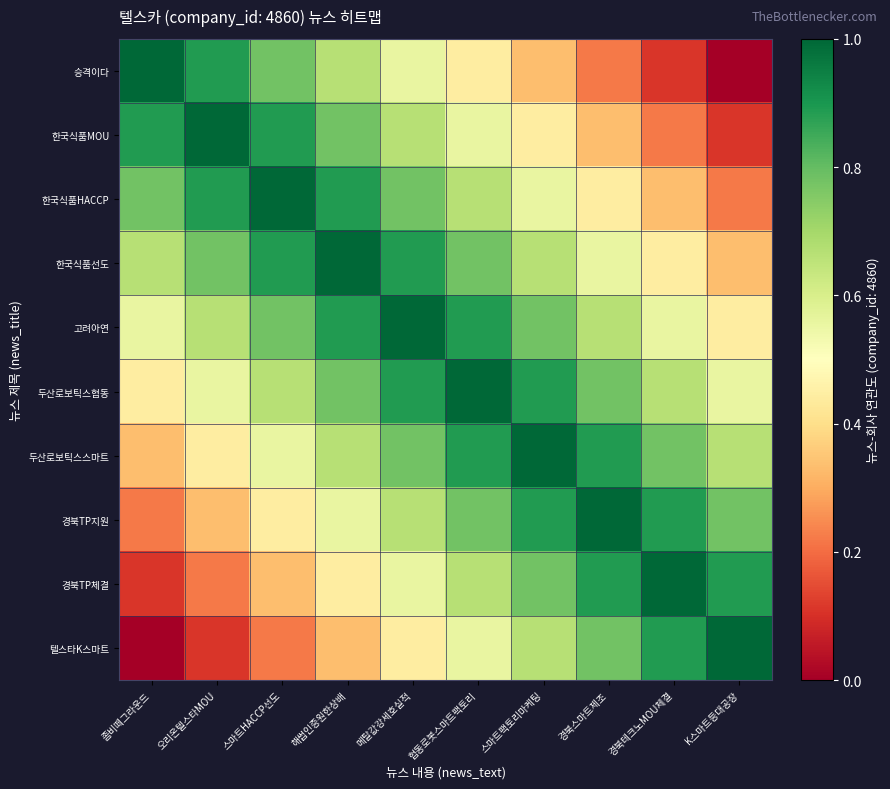

Which category has the lowest value across all series?

K스마트등대공장